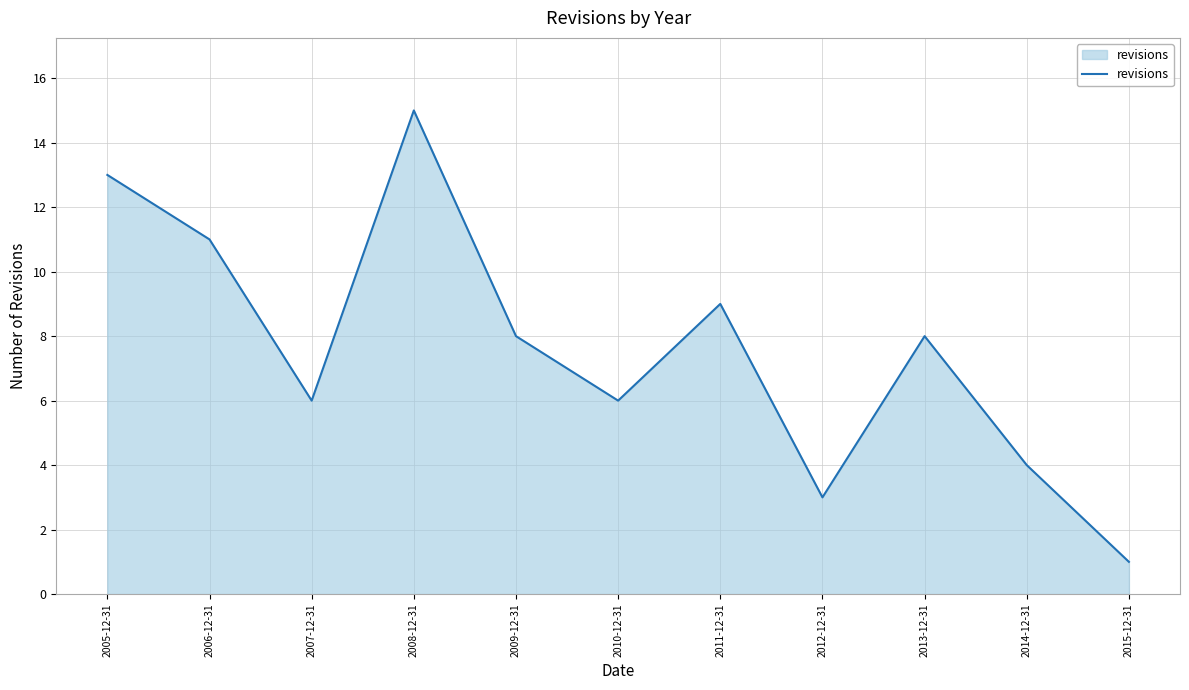

What is the difference between the second highest and second lowest values?

10